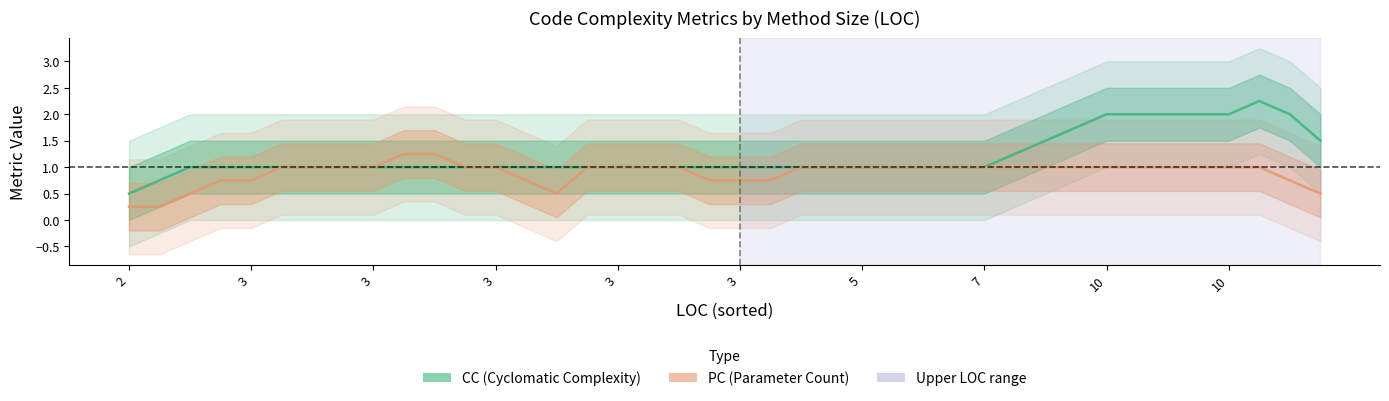

Reading left to right, transcribe all the data shown in this chart.

CC: 0.5	0.8	1.0	1.0	1.0	1.0	1.0	1.0	1.0	1.0	1.0	1.0	1.0	1.0	1.0	1.0	1.0	1.0	1.0	1.0	1.0	1.0	1.0	1.0	1.0	1.0	1.0	1.0	1.0	1.2	1.5	1.8	2.0	2.0	2.0	2.0	2.0	2.2	2.0	1.5
PC: 0.2	0.2	0.5	0.8	0.8	1.0	1.0	1.0	1.0	1.2	1.2	1.0	1.0	0.8	0.5	1.0	1.0	1.0	1.0	0.8	0.8	0.8	1.0	1.0	1.0	1.0	1.0	1.0	1.0	1.0	1.0	1.0	1.0	1.0	1.0	1.0	1.0	1.0	0.8	0.5